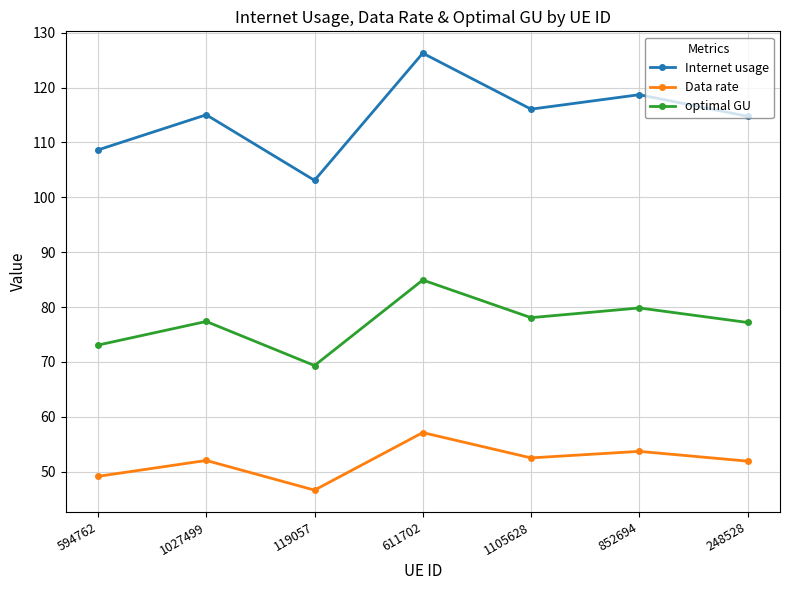

List the series in order of their peak value, lowest first.

Data rate, optimal GU, Internet usage